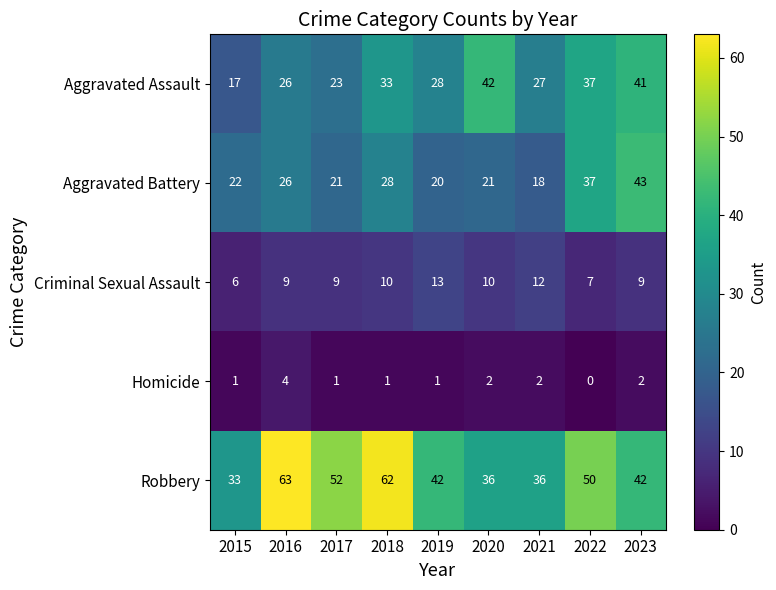

At 2023, list the series in order from smallest to largest.

Homicide, Criminal Sexual Assault, Aggravated Assault, Robbery, Aggravated Battery